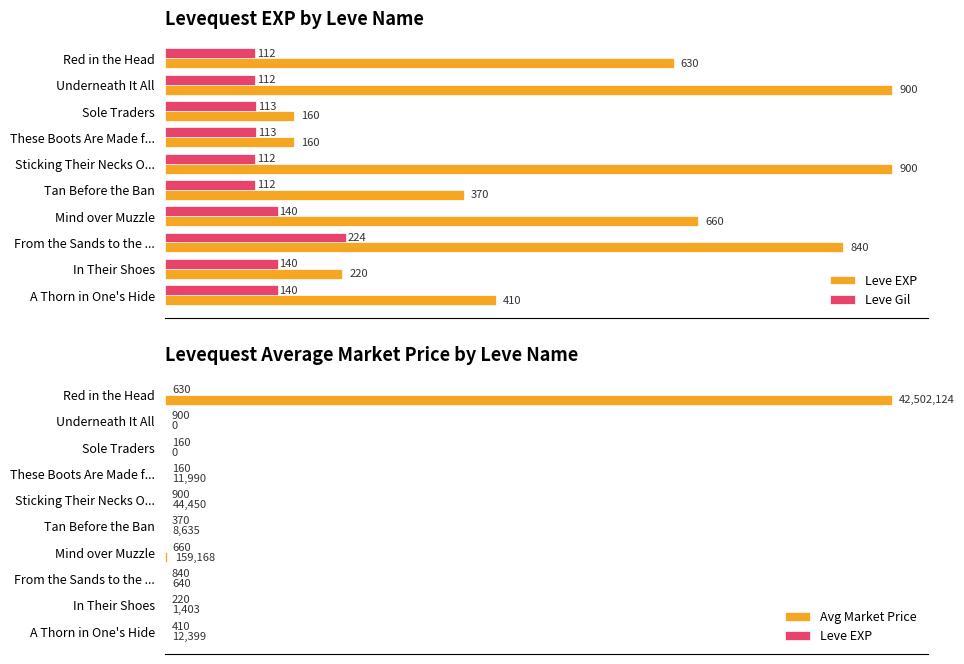

Read the Leve EXP value at Red in the Head.

630.0